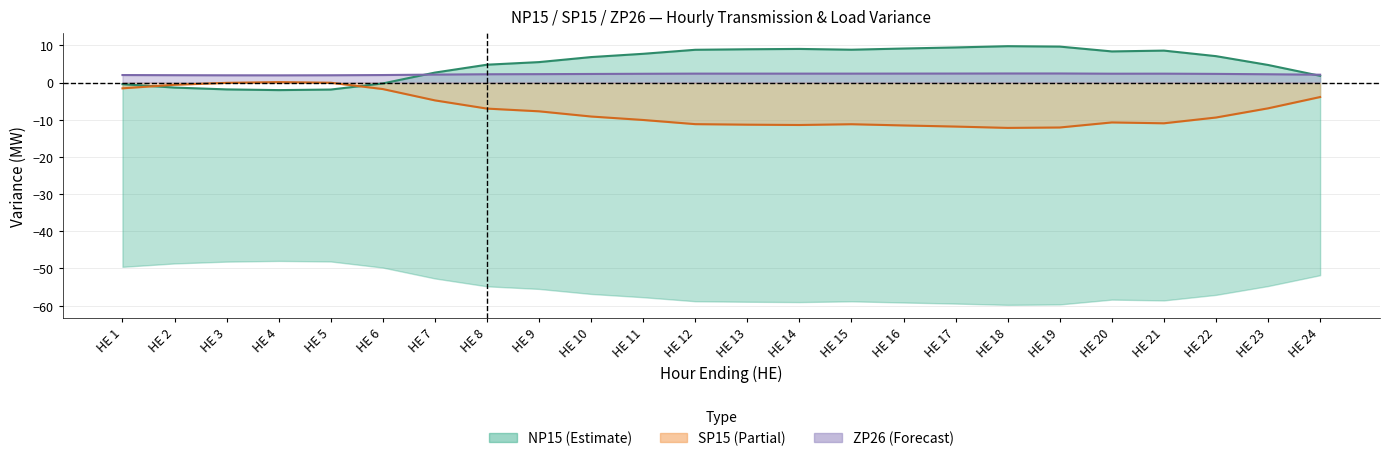

At which category does ZP26 Transmission reach its first local peak?

HE 21